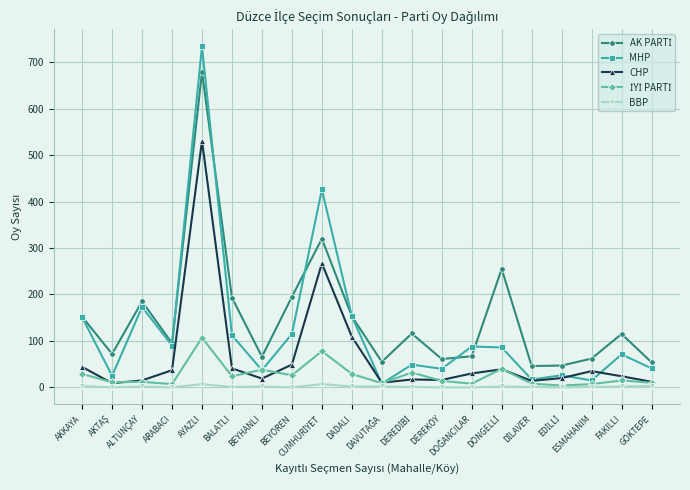

What is the greatest value displayed?

734